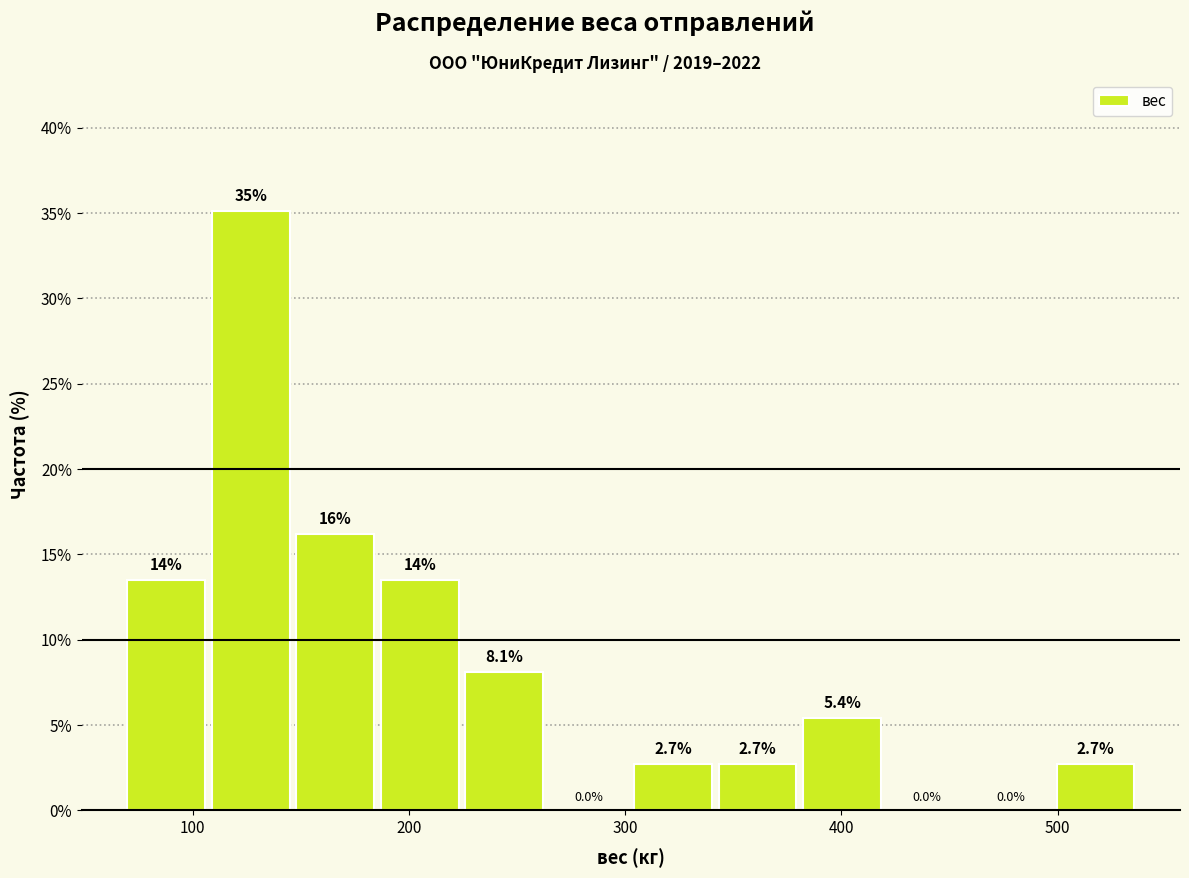

Around what value on the x-axis is the tallest bar? Give the approximate position of its centre, as read against the axis.

130